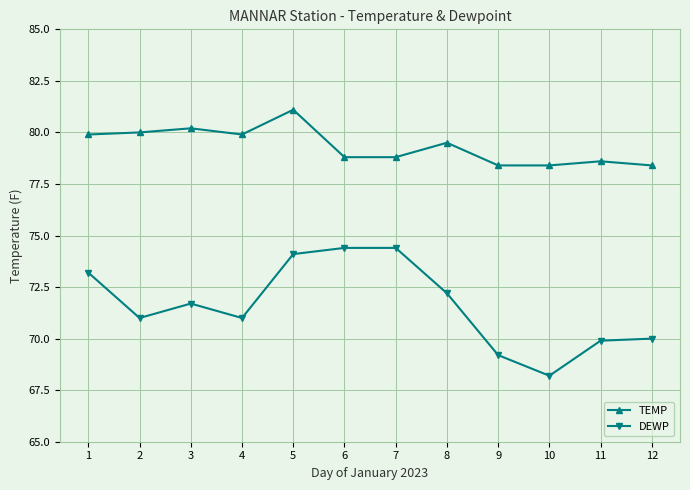

Read the DEWP value at 3.

71.7